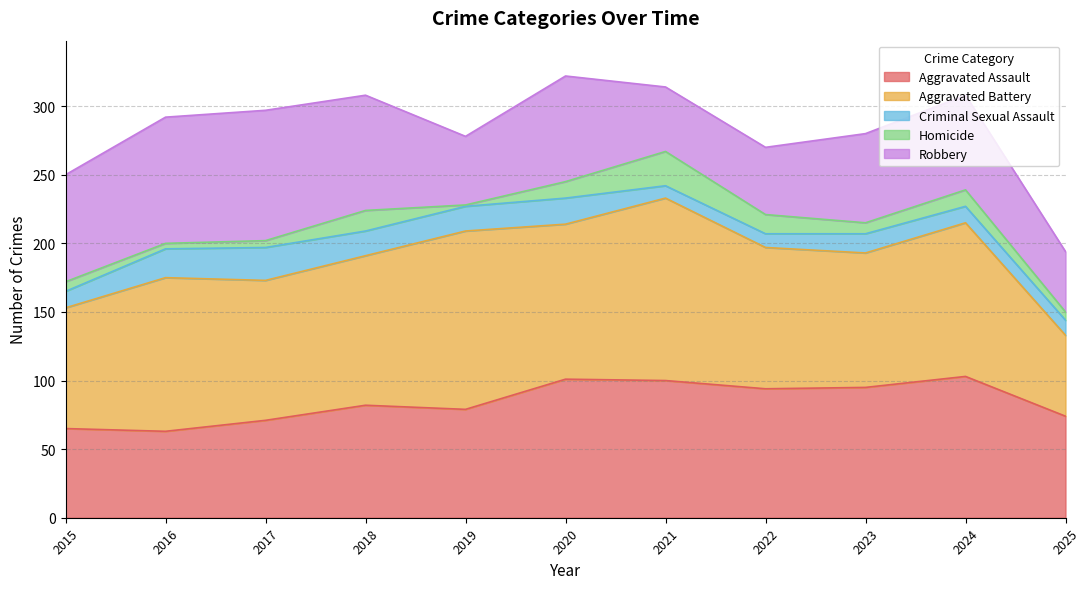

Reading right to left, what are all the values shown in this chart?

Aggravated Assault: 74	103	95	94	100	101	79	82	71	63	65
Aggravated Battery: 59	112	98	103	133	113	130	109	102	112	88
Criminal Sexual Assault: 11	12	14	10	9	19	18	18	24	21	12
Homicide: 6	12	8	14	25	12	1	15	5	4	7
Robbery: 44	69	65	49	47	77	50	84	95	92	78